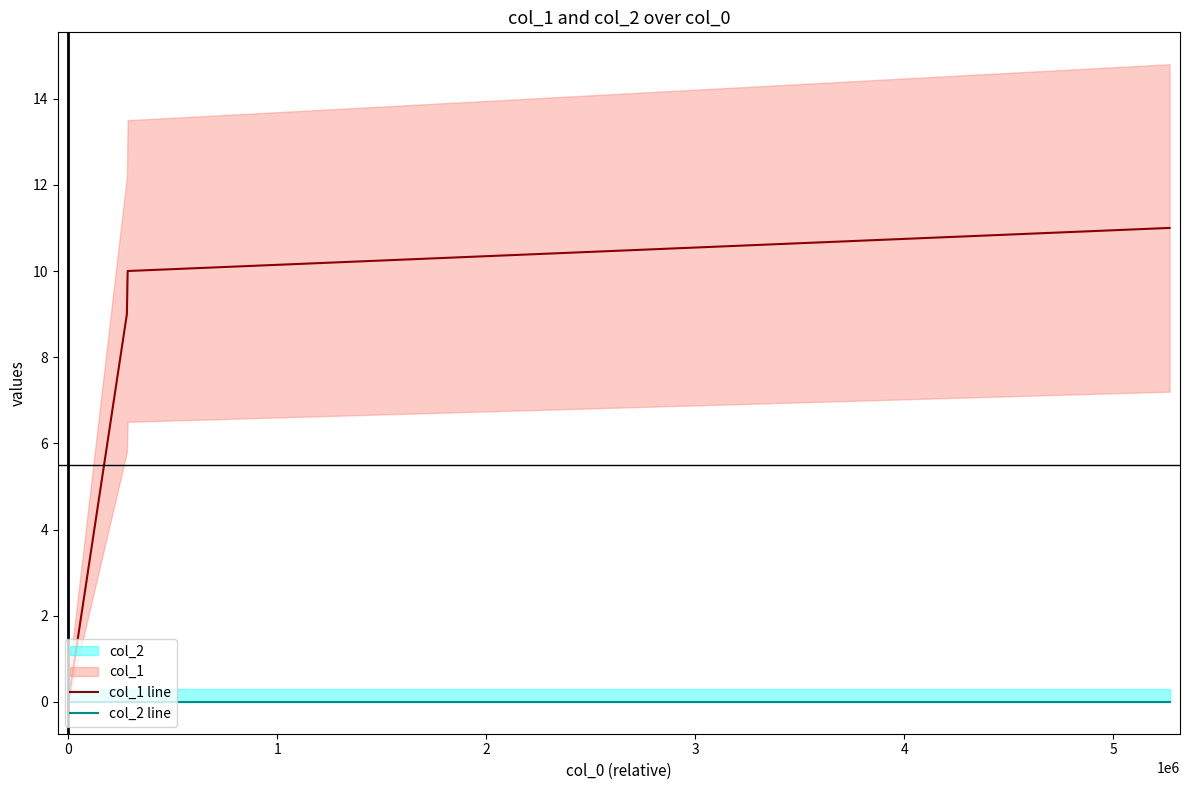

True or false: col_1 line and col_2 line intersect in this chart.

False